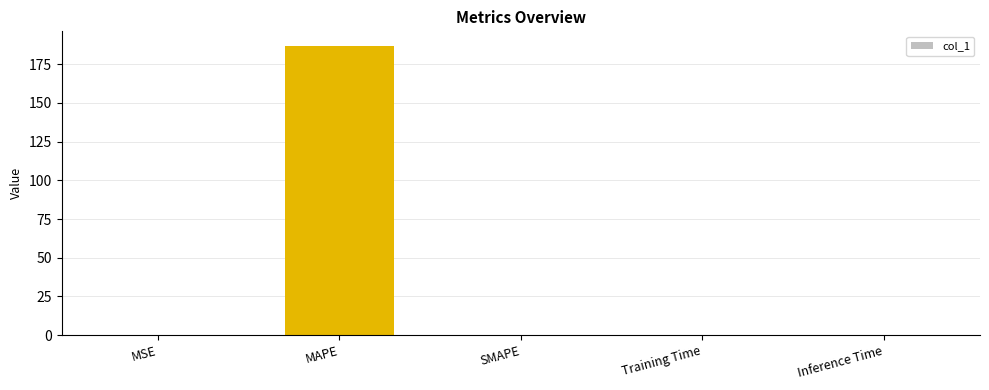

The chart shows a value of 60.9 at SMAPE. True or false?

False